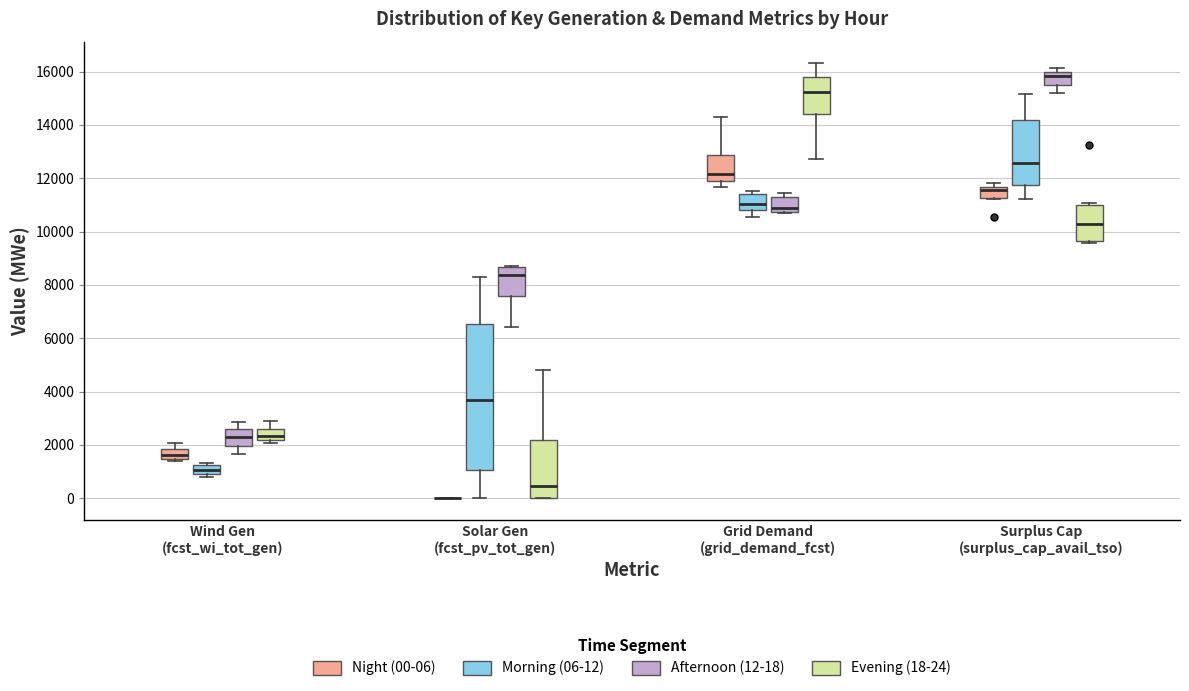

Where is the upper edge of the box for Surplus Cap (surplus_cap_avail_tso) (Afternoon (12-18)) on the y-axis? The values are not printed on the chart, so give them approximately, as read against the axis.

16000